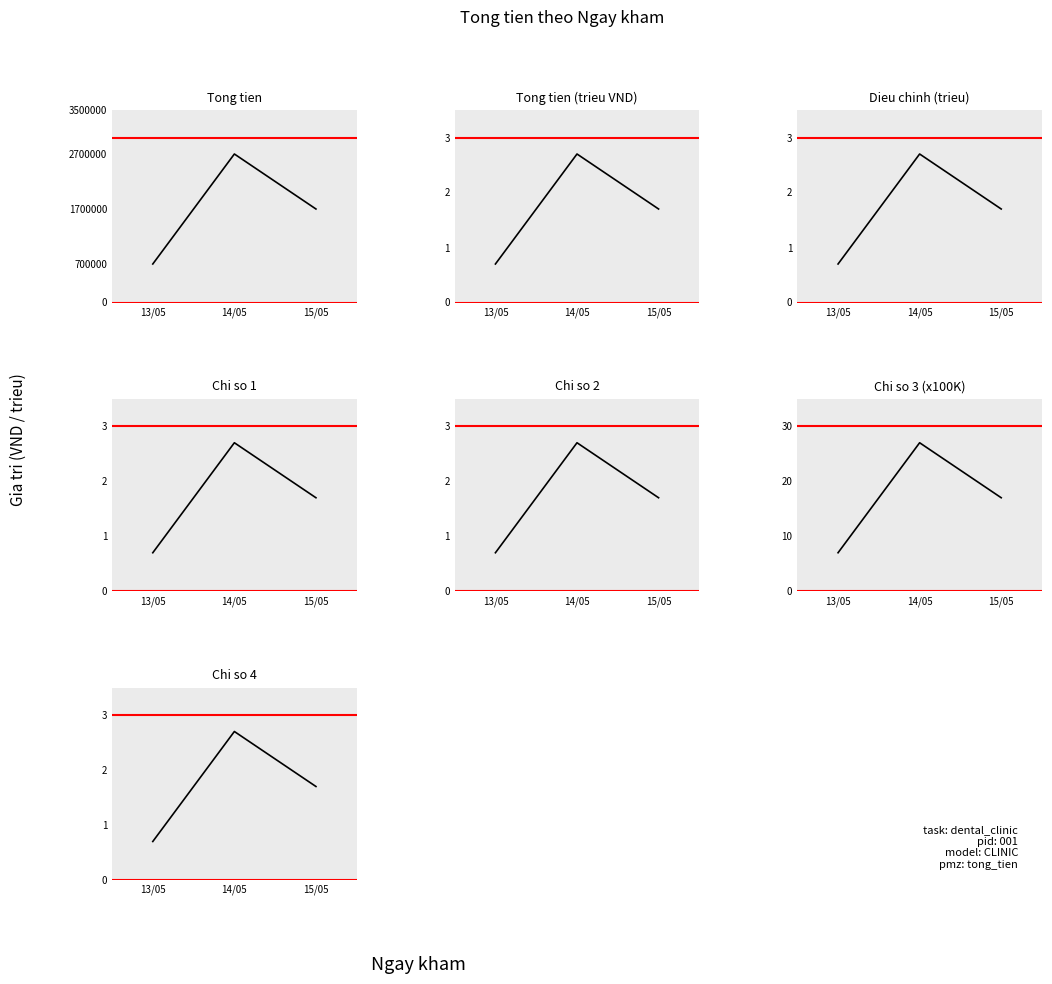

What is the difference between the values at 15/05 and 14/05?

1000000